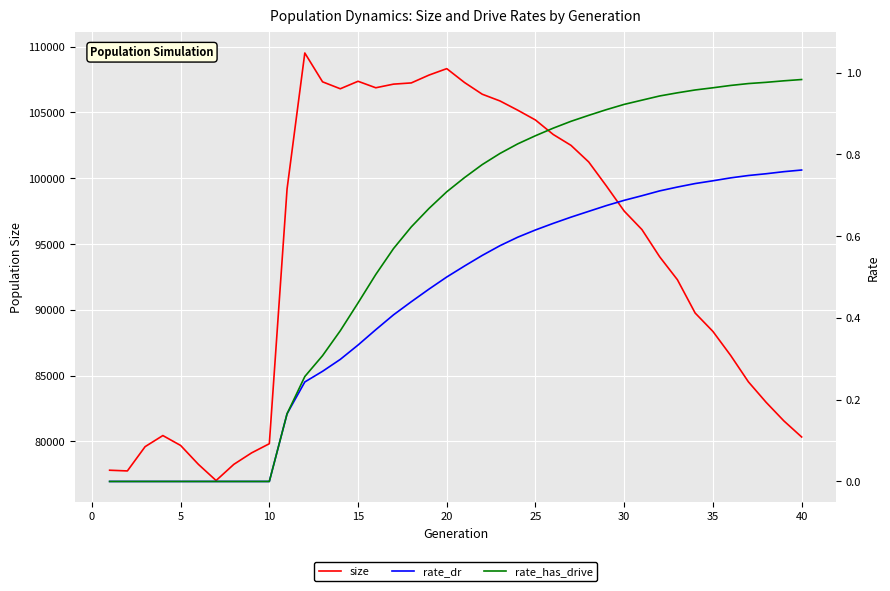

What is the maximum value for size?

109519